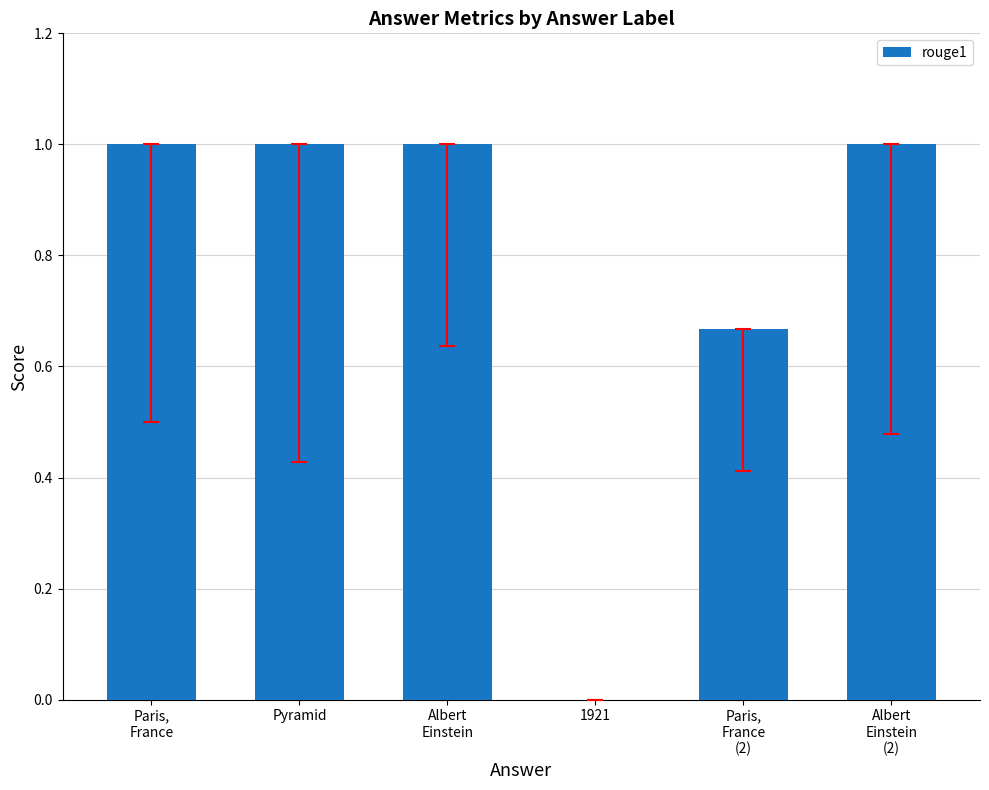

Where is the data nearest to the value 0?

1921